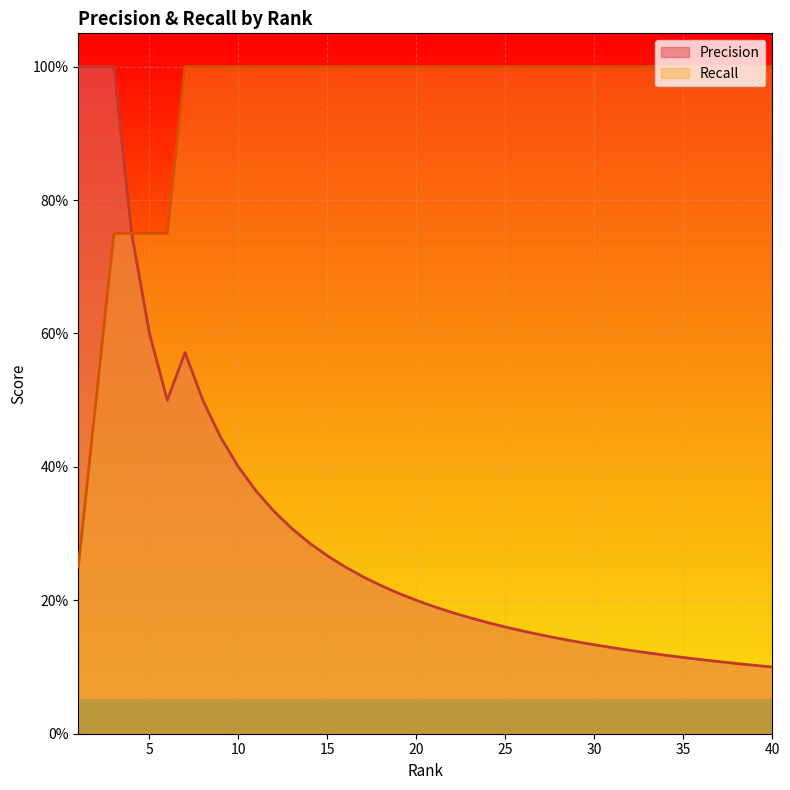

List the series in order of their peak value, highest first.

Precision, Recall